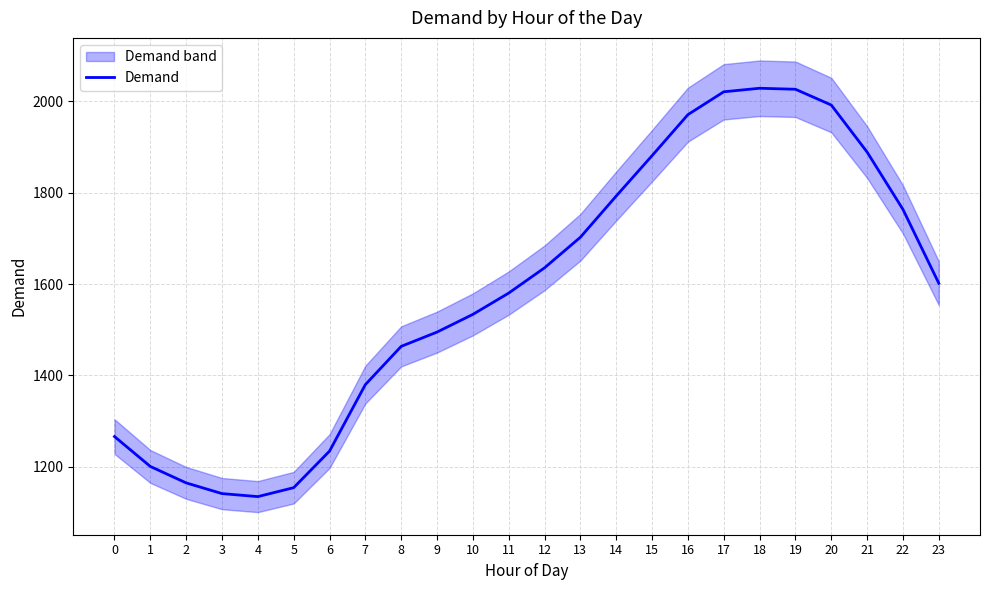

At which category does the chart reach its peak across all series?

18